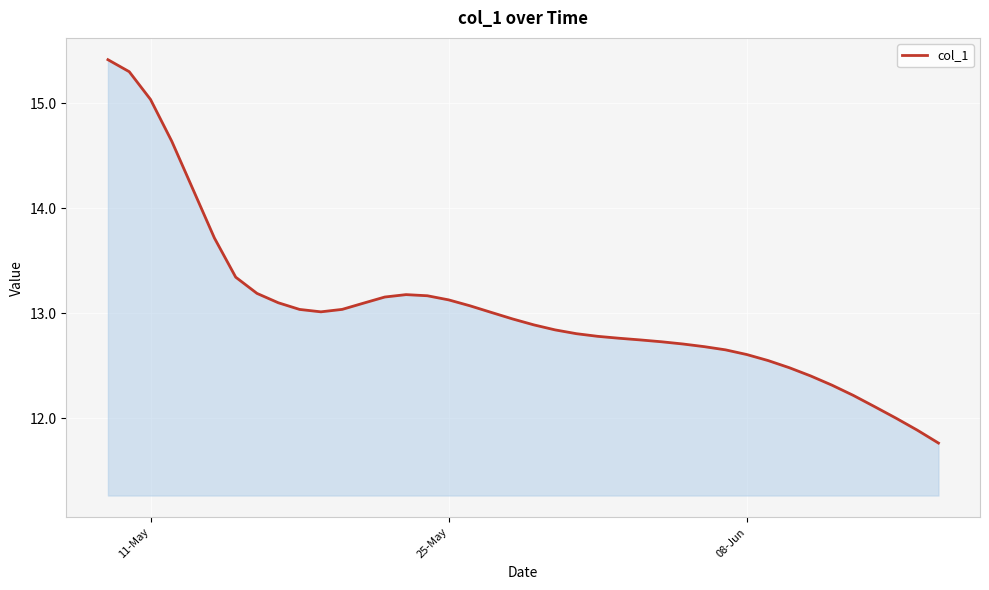

What is the greatest value displayed?

15.4